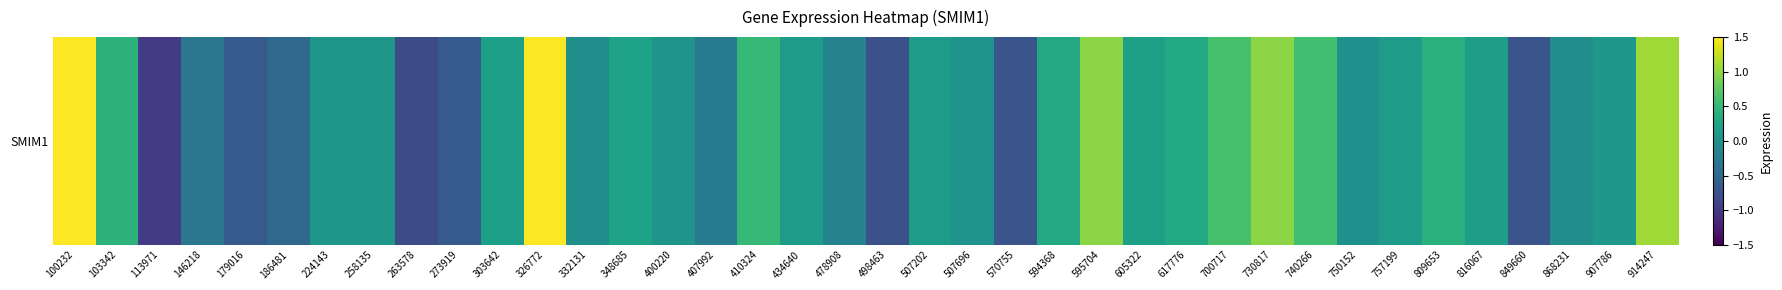

What is the change in value from 595704 to 809653?

-0.6